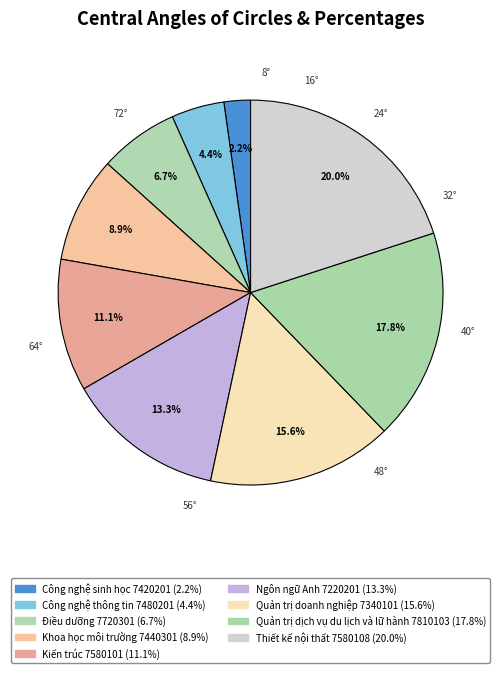

Rank the categories by value from highest to lowest.

Thiết kế nội thất 7580108, Quản trị dịch vụ du lịch và lữ hành 7810103, Quản trị doanh nghiệp 7340101, Ngôn ngữ Anh 7220201, Kiến trúc 7580101, Khoa học môi trường 7440301, Điều dưỡng 7720301, Công nghệ thông tin 7480201, Công nghệ sinh học 7420201